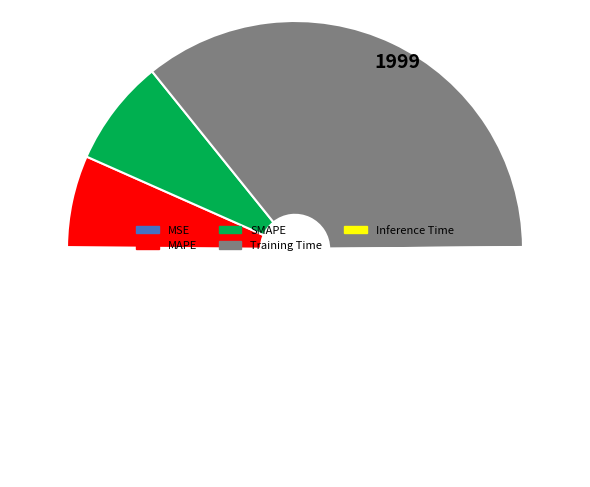

What is the largest slice in the pie chart?

Training Time